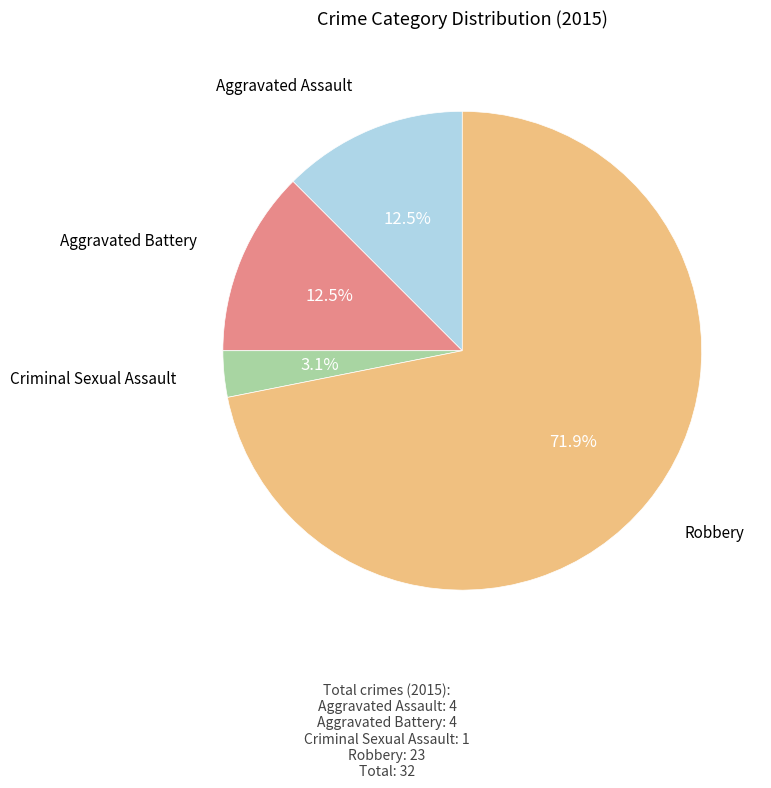

How many slices are in this pie chart?

4